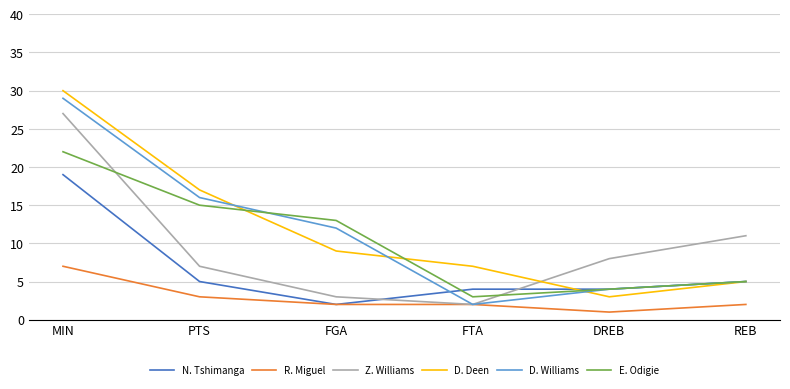

True or false: D. Williams and N. Tshimanga cross at least once.

True